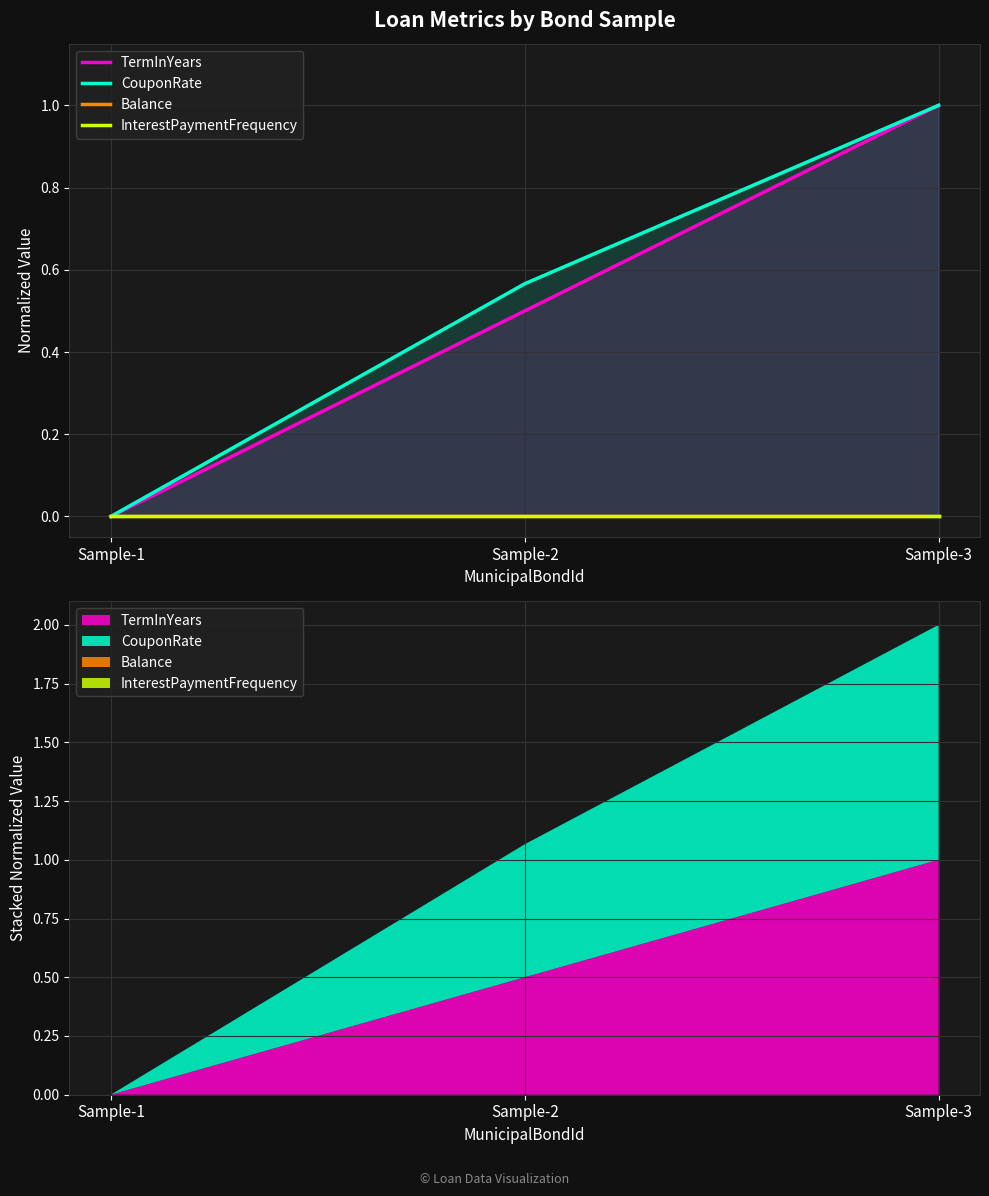

List the labels in order of Balance value, largest first.

Sample-1, Sample-2, Sample-3